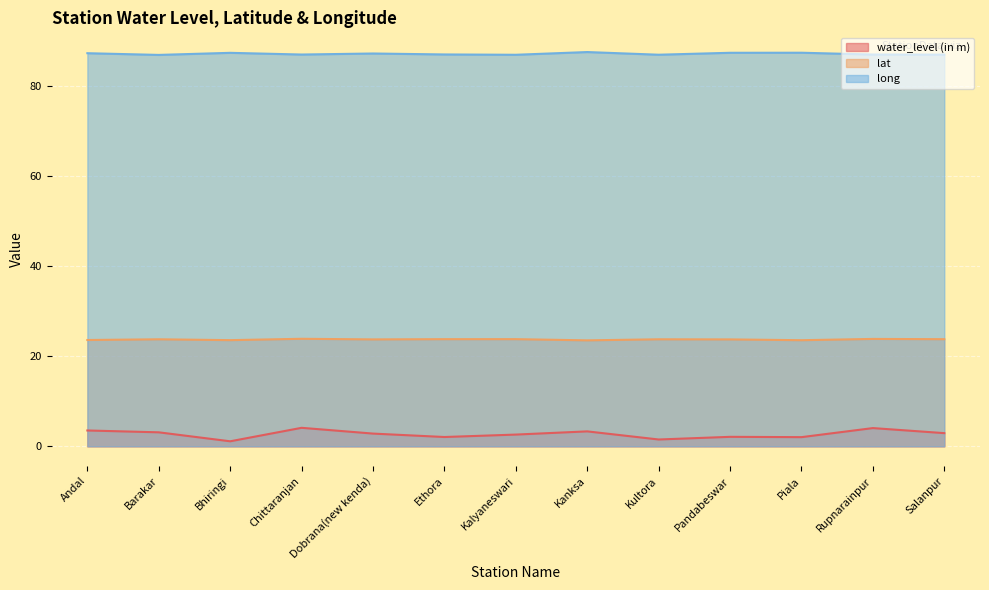

In lat, how many points are lower than both neighbors (excluding endpoints)?

4